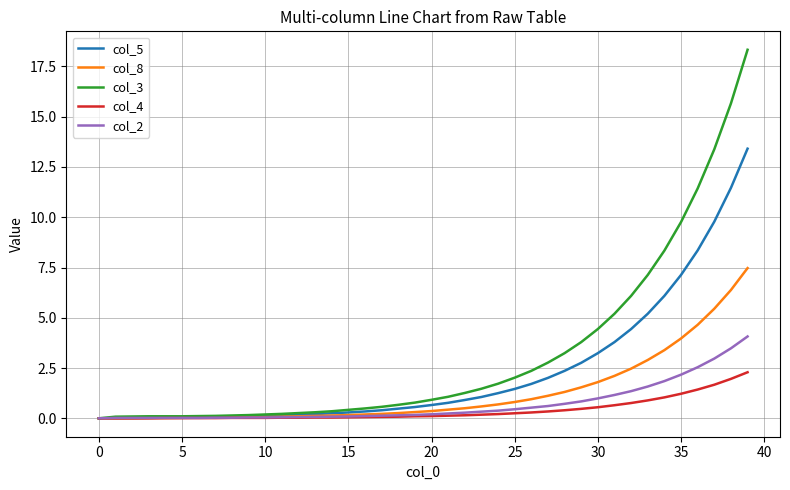

What is the maximum value shown in the chart?

18.3